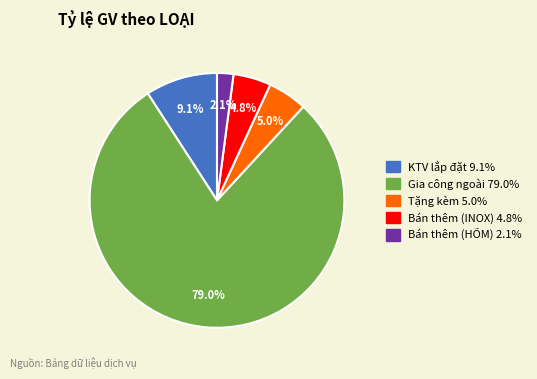

To the nearest percent, what is the average slice percentage?

20%